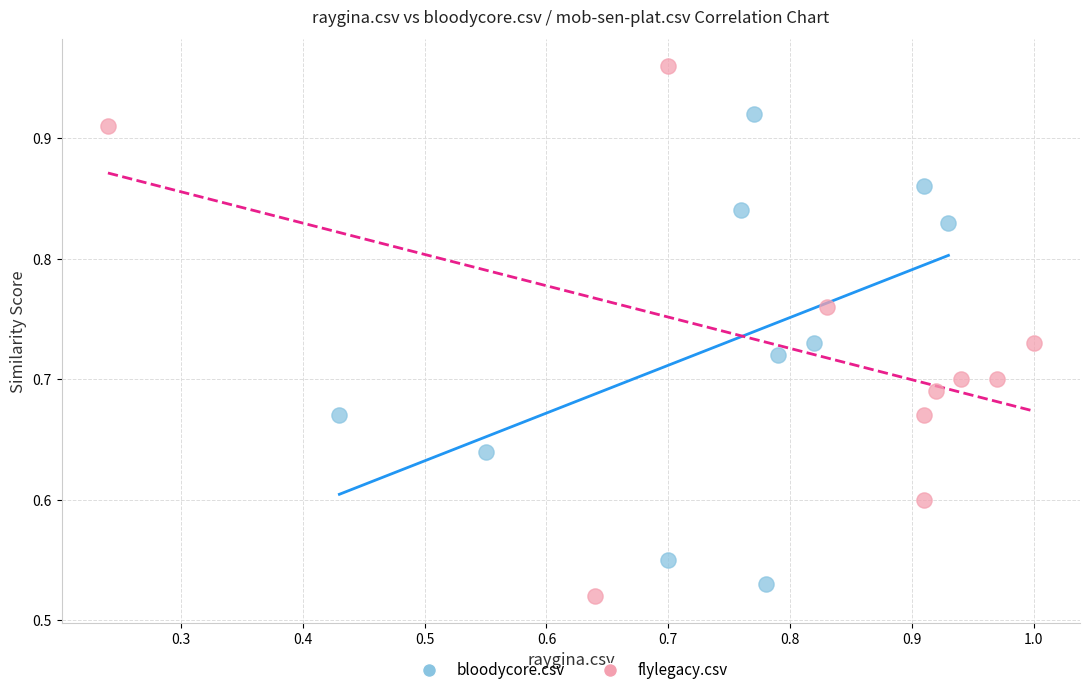

What are all the series names shown in the legend?

bloodycore.csv, flylegacy.csv